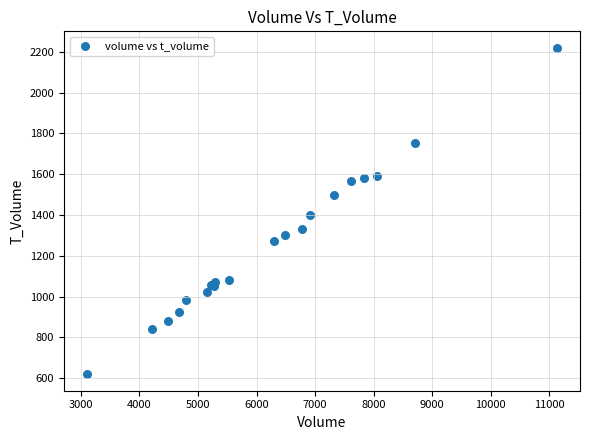

What Y value in the scatter plot is closest to 1419?

1398